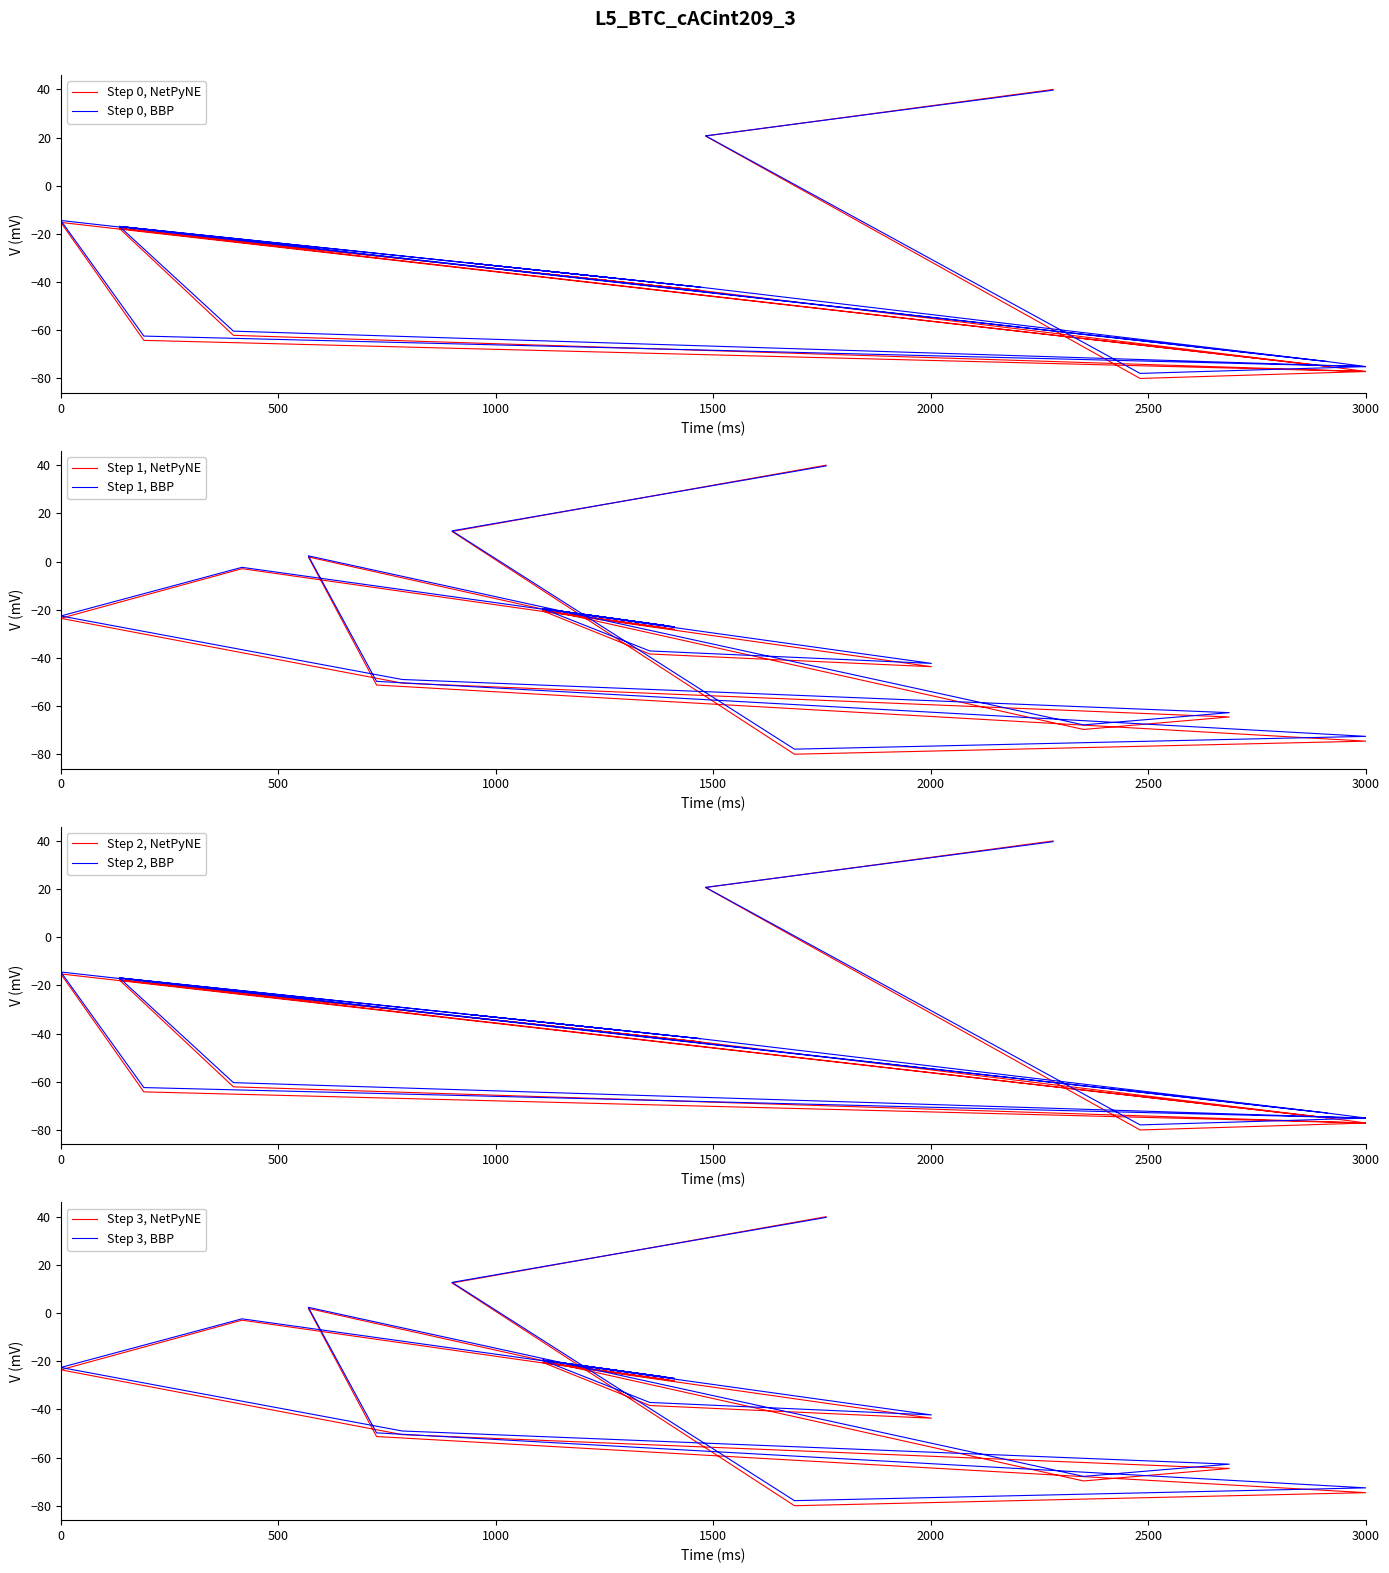

What is the greatest value displayed?

40.0